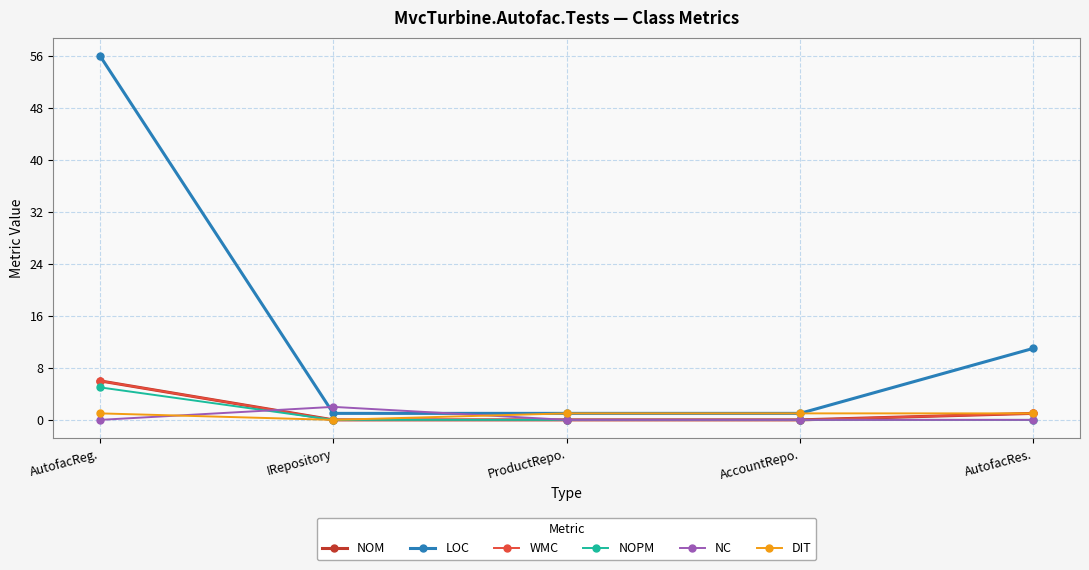

Reading left to right, list all the values displayed in this chart.

NOM: AutofacReg.=6	IRepository=0	ProductRepo.=0	AccountRepo.=0	AutofacRes.=1
LOC: AutofacReg.=56	IRepository=1	ProductRepo.=1	AccountRepo.=1	AutofacRes.=11
WMC: AutofacReg.=6	IRepository=0	ProductRepo.=0	AccountRepo.=0	AutofacRes.=1
NOPM: AutofacReg.=5	IRepository=0	ProductRepo.=0	AccountRepo.=0	AutofacRes.=0
NC: AutofacReg.=0	IRepository=2	ProductRepo.=0	AccountRepo.=0	AutofacRes.=0
DIT: AutofacReg.=1	IRepository=0	ProductRepo.=1	AccountRepo.=1	AutofacRes.=1